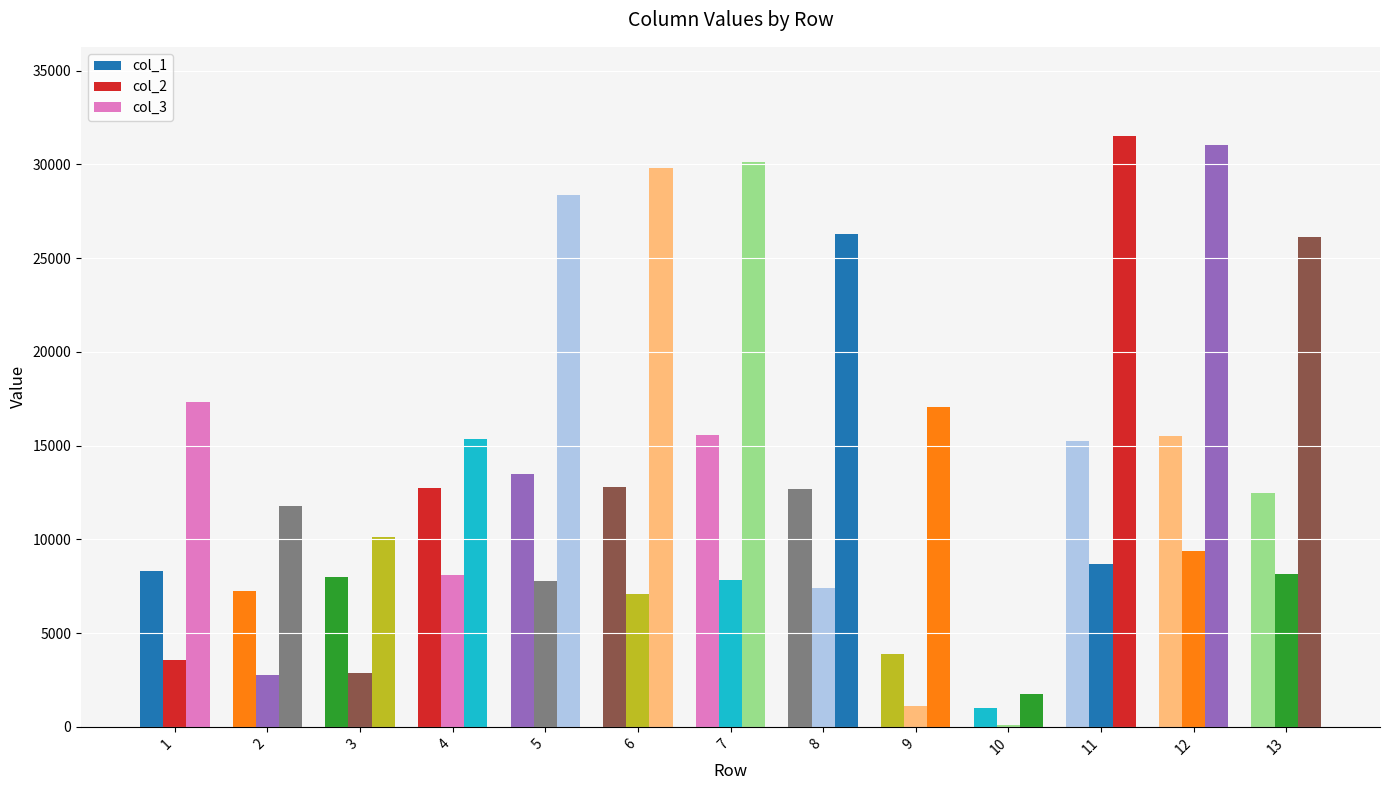

List the series in order of their overall mean, lowest first.

col_2, col_1, col_3